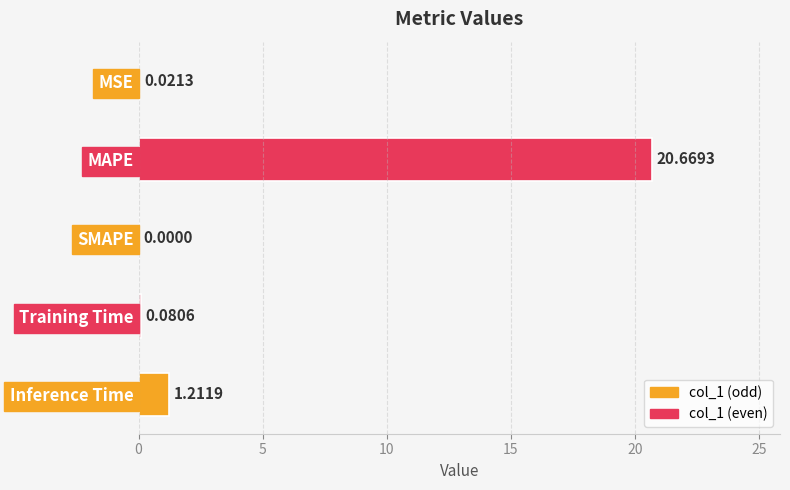

What is the change in value from SMAPE to Inference Time?

+1.2